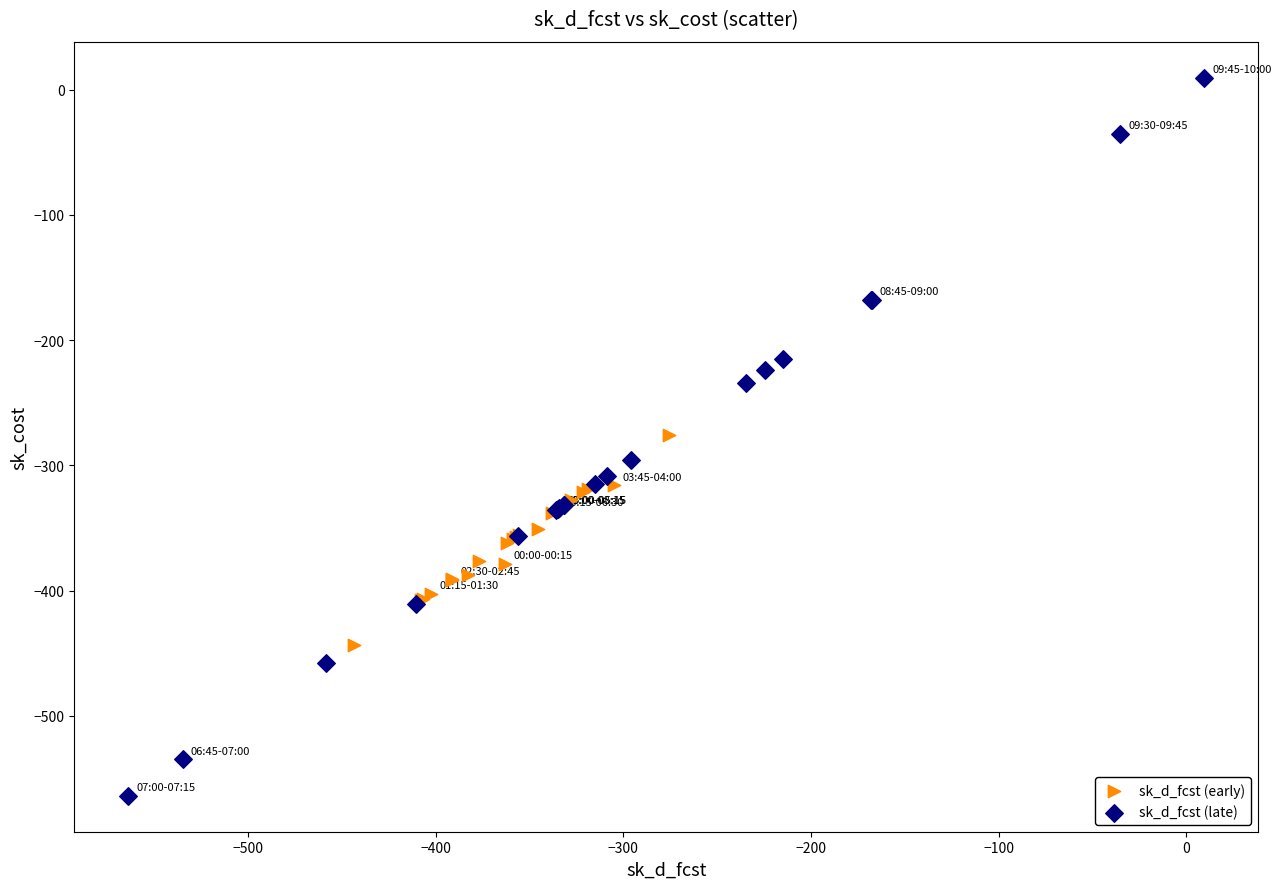

Which series reaches the maximum Y coordinate?

sk_d_fcst (late)